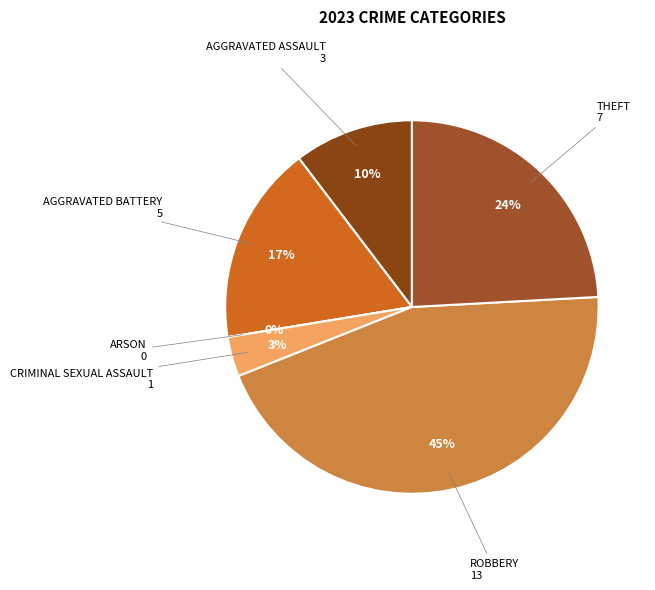

True or false: Arson accounts for 1% of the total.

False